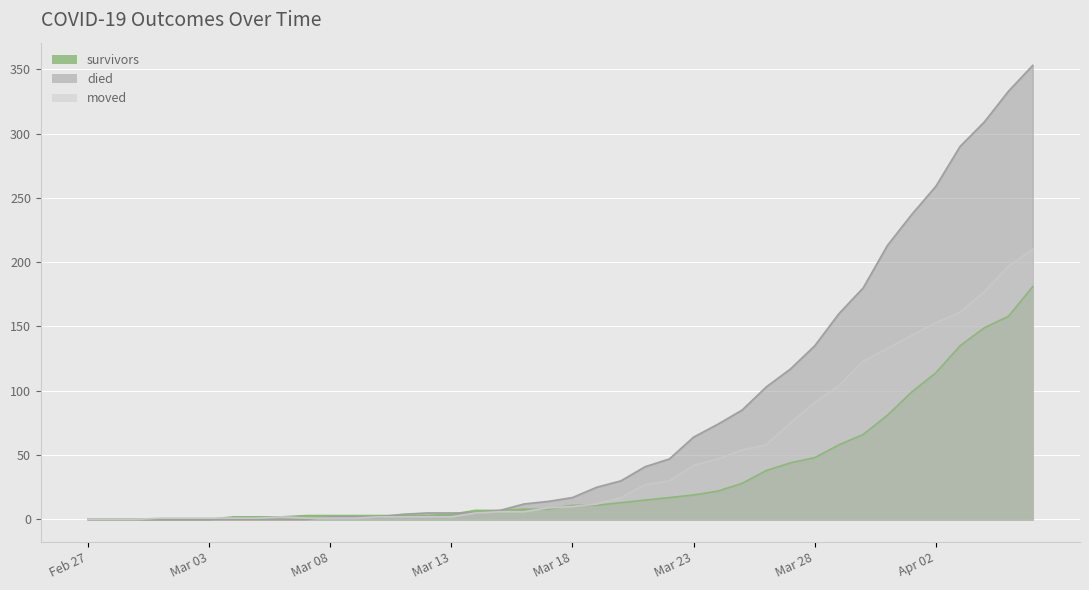

Is the value of moved at 2020-04-06 greater than the value of died at 2020-03-12?

Yes